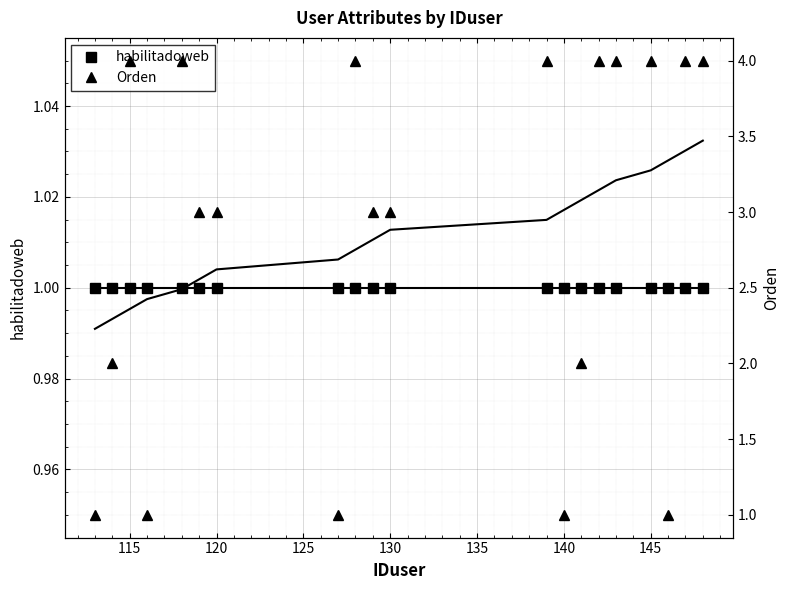

Does the chart display data point markers on the line(s)?

No